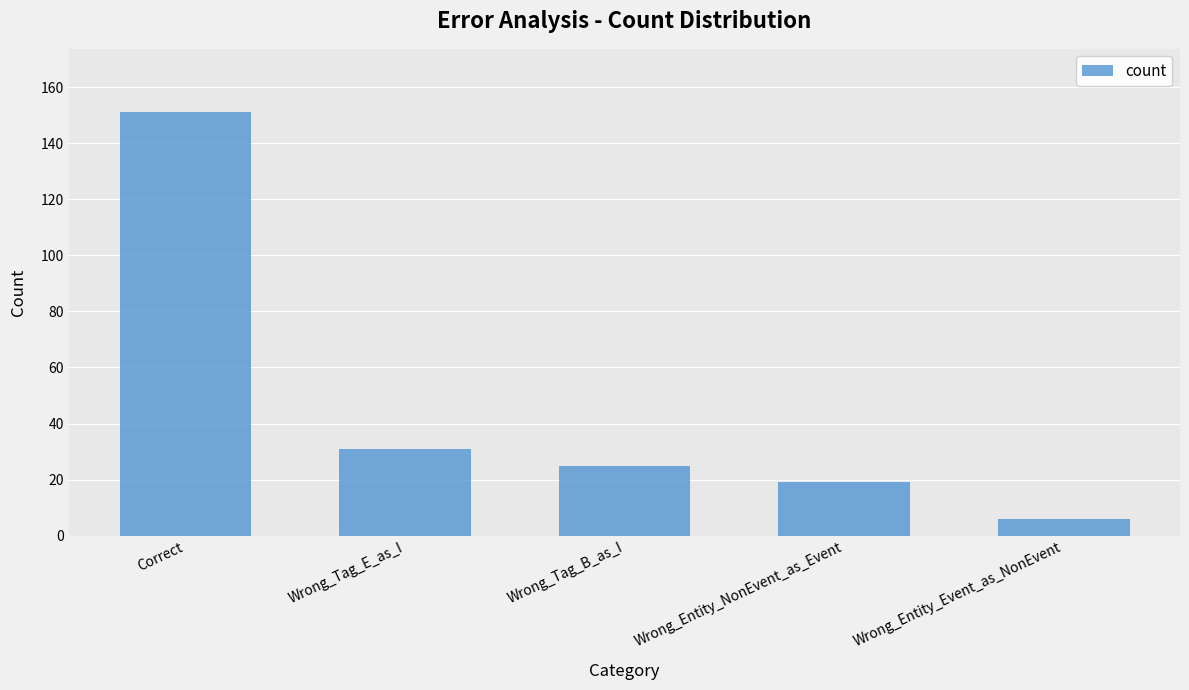

At which category does the chart reach its peak across all series?

Correct